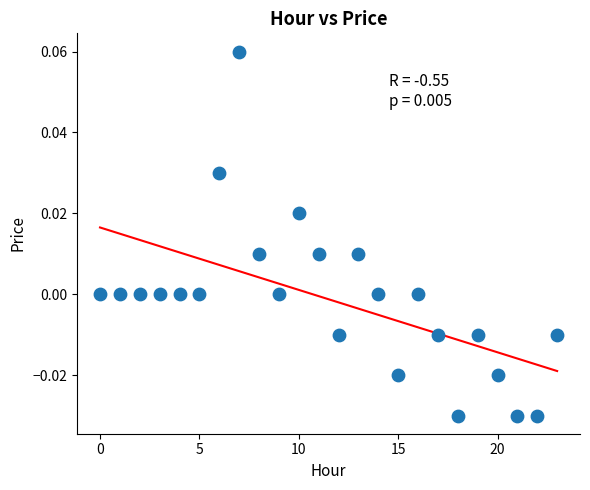

Count the number of points in this scatter plot.

24